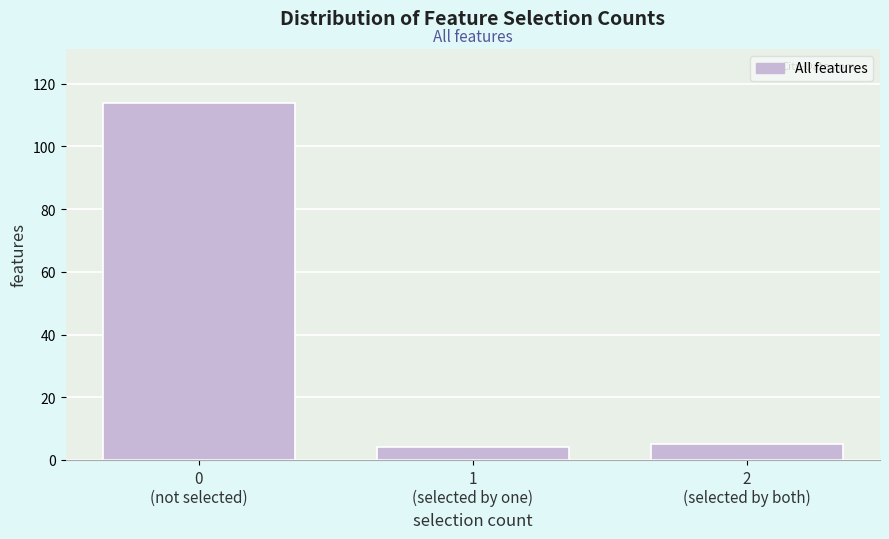

Reading left to right, list all the values displayed in this chart.

114	4	5